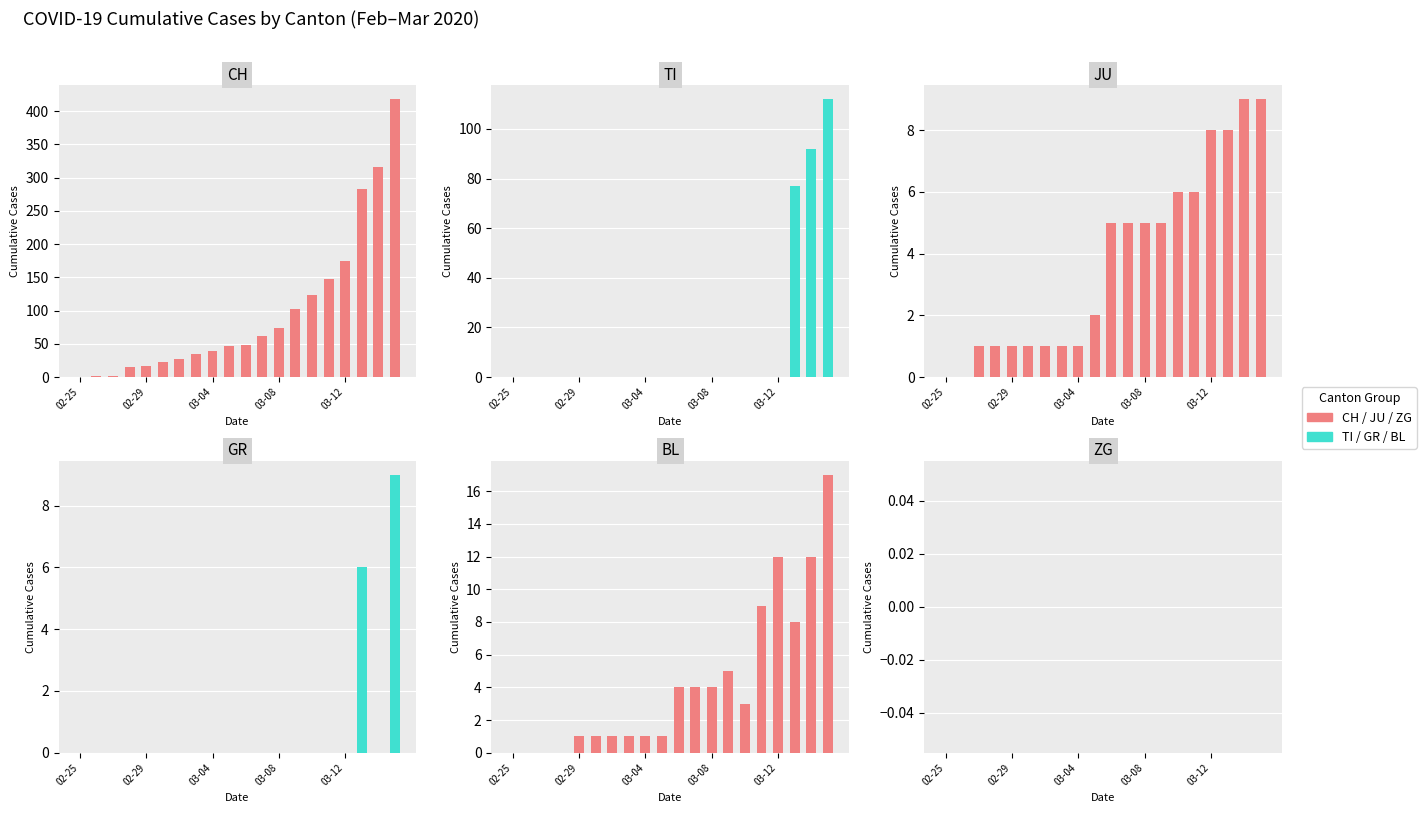

What is the sum of all BL values?

84